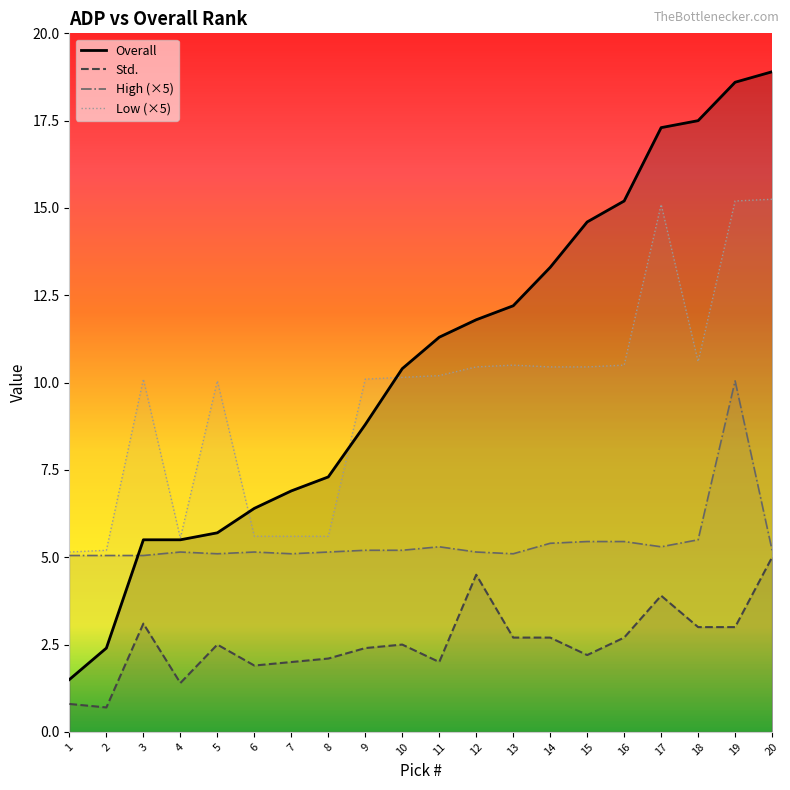

True or false: Low (×5) and Std. intersect in this chart.

False